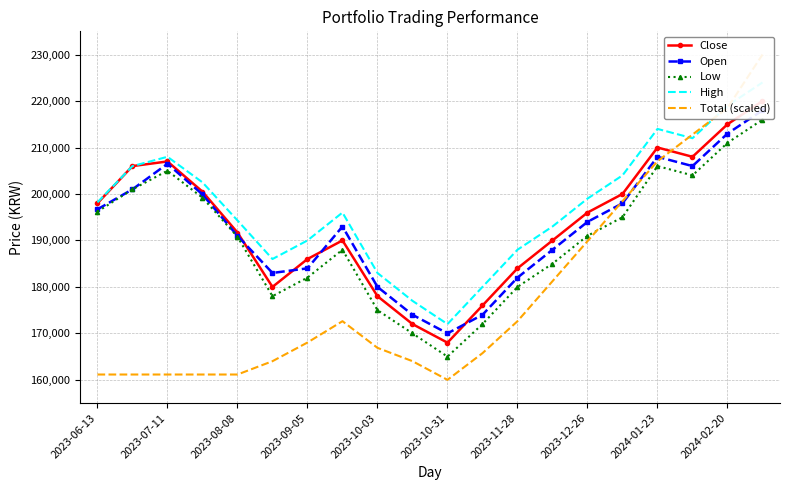

What is the highest value of the Low series?

216000